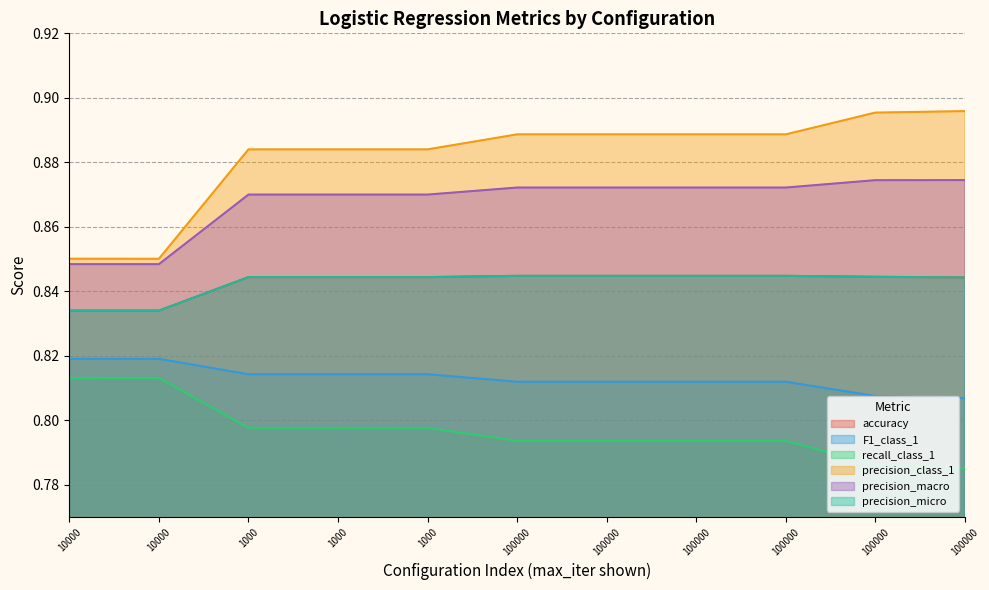

At which category does accuracy reach its first local valley?

10000